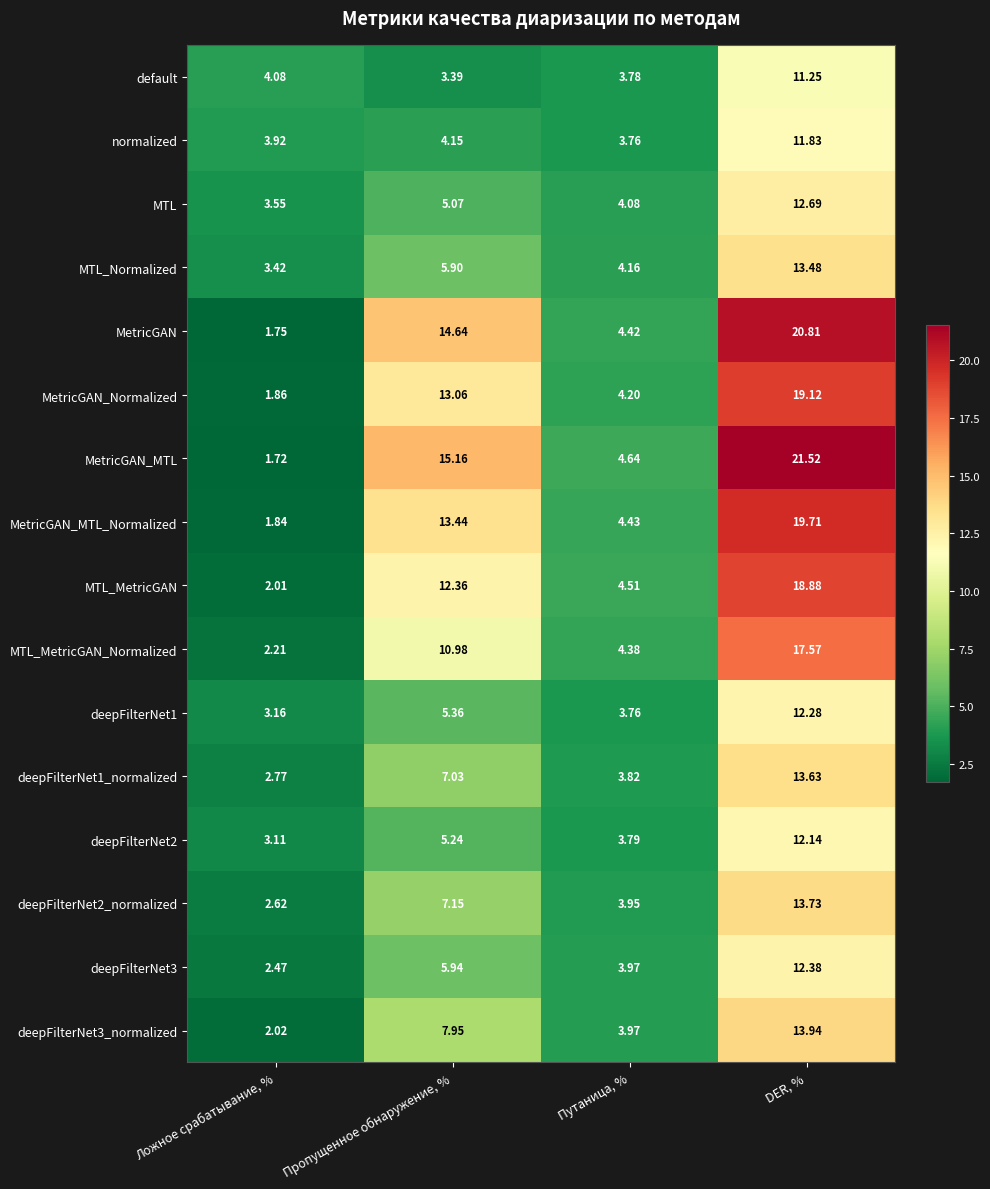

At which label does deepFilterNet2 reach its peak?

DER, %